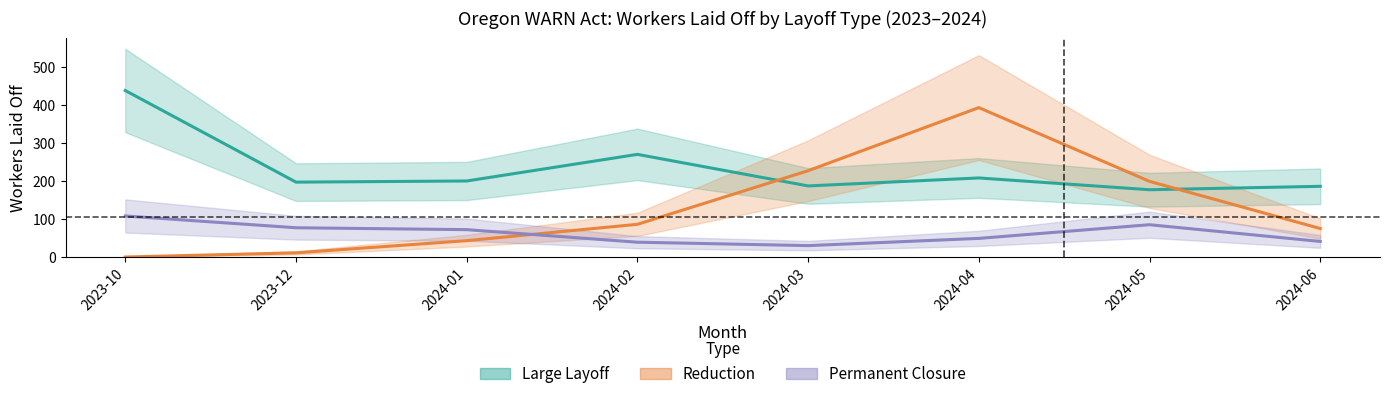

At 2024-01, list the series in order from largest to smallest.

Large Layoff, Permanent Closure, Reduction